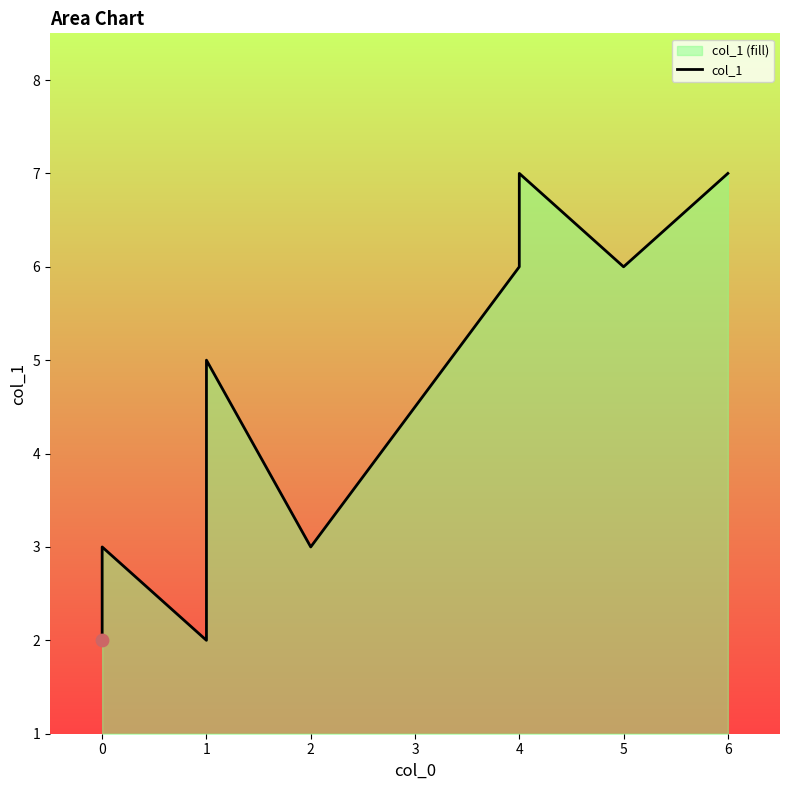

Between 0 and 6, which is larger?

6